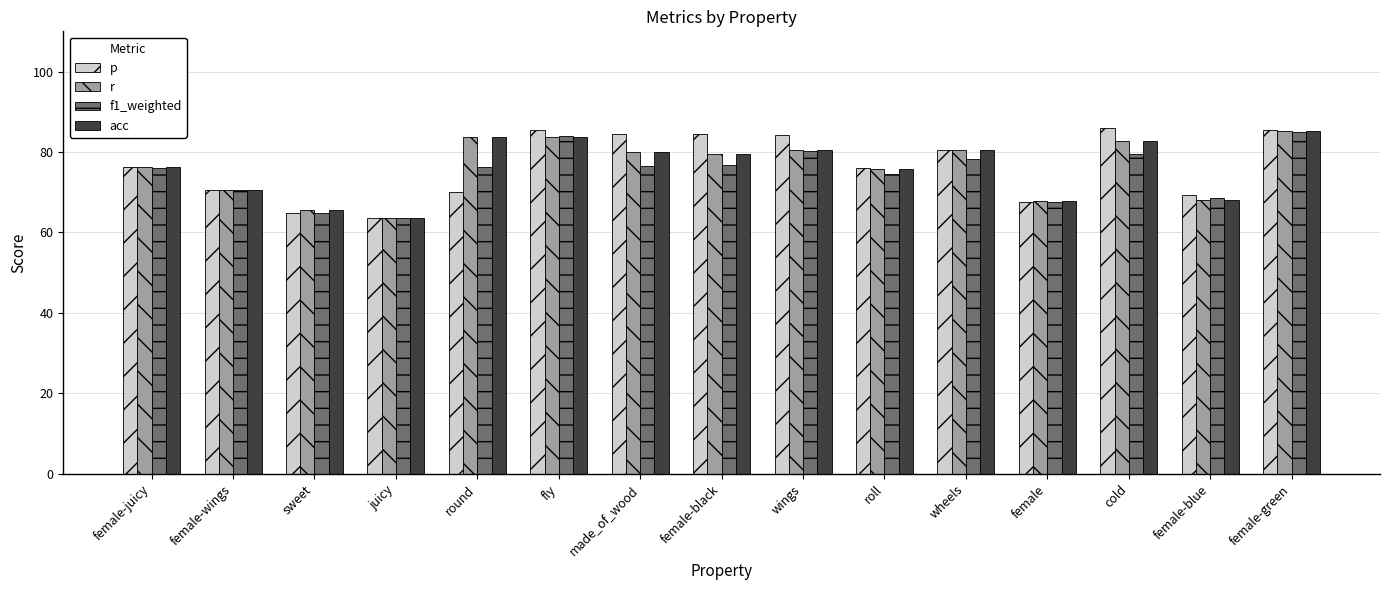

Which series has the largest total across all categories?

p